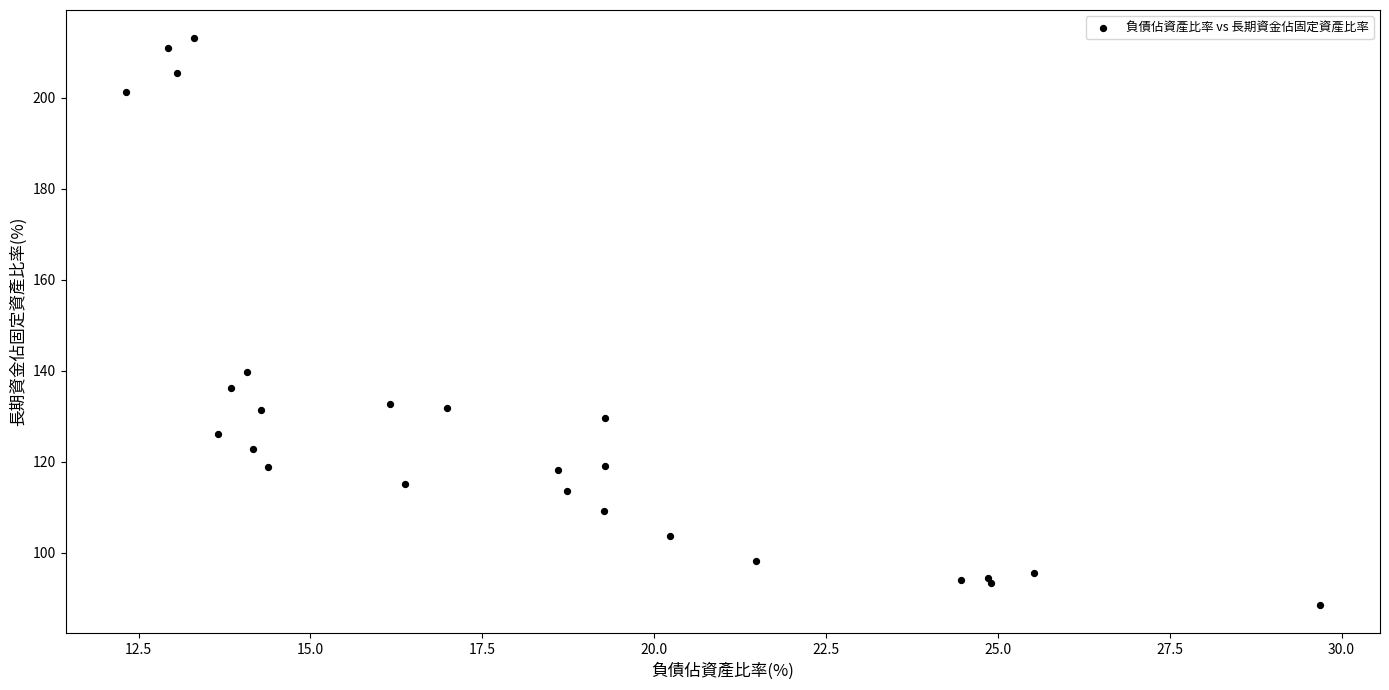

What Y value in the scatter plot is closest to 150?

139.8